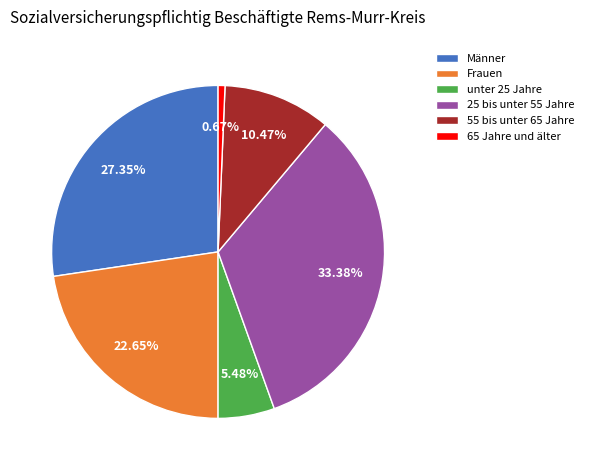

The 25 bis unter 55 Jahre slice represents 23% of the pie. True or false?

False